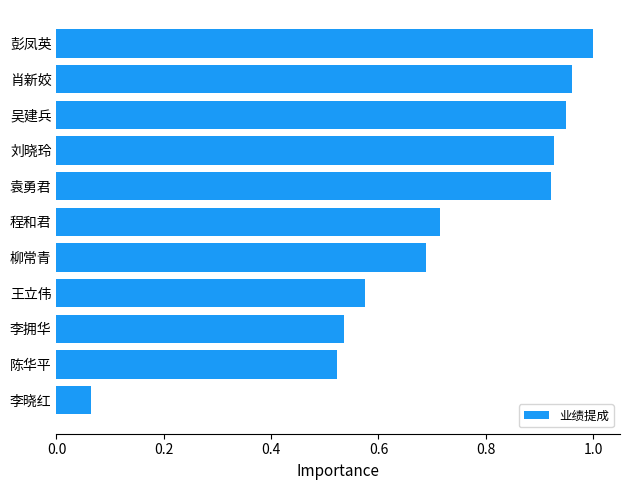

Between 肖新姣 and 李晓红, which is larger?

肖新姣